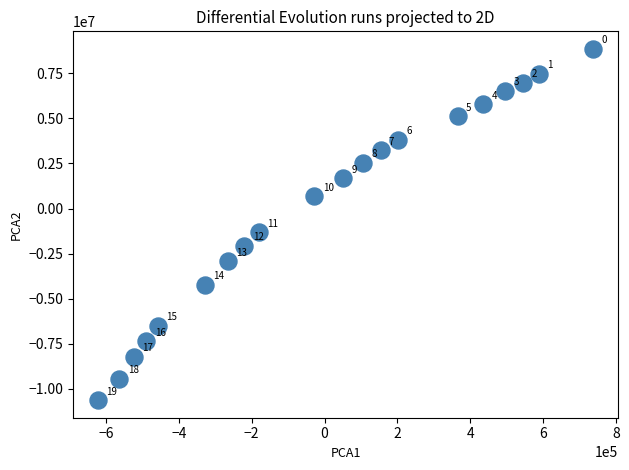

What Y value in the scatter plot is closest to -886698?

-1311520.0